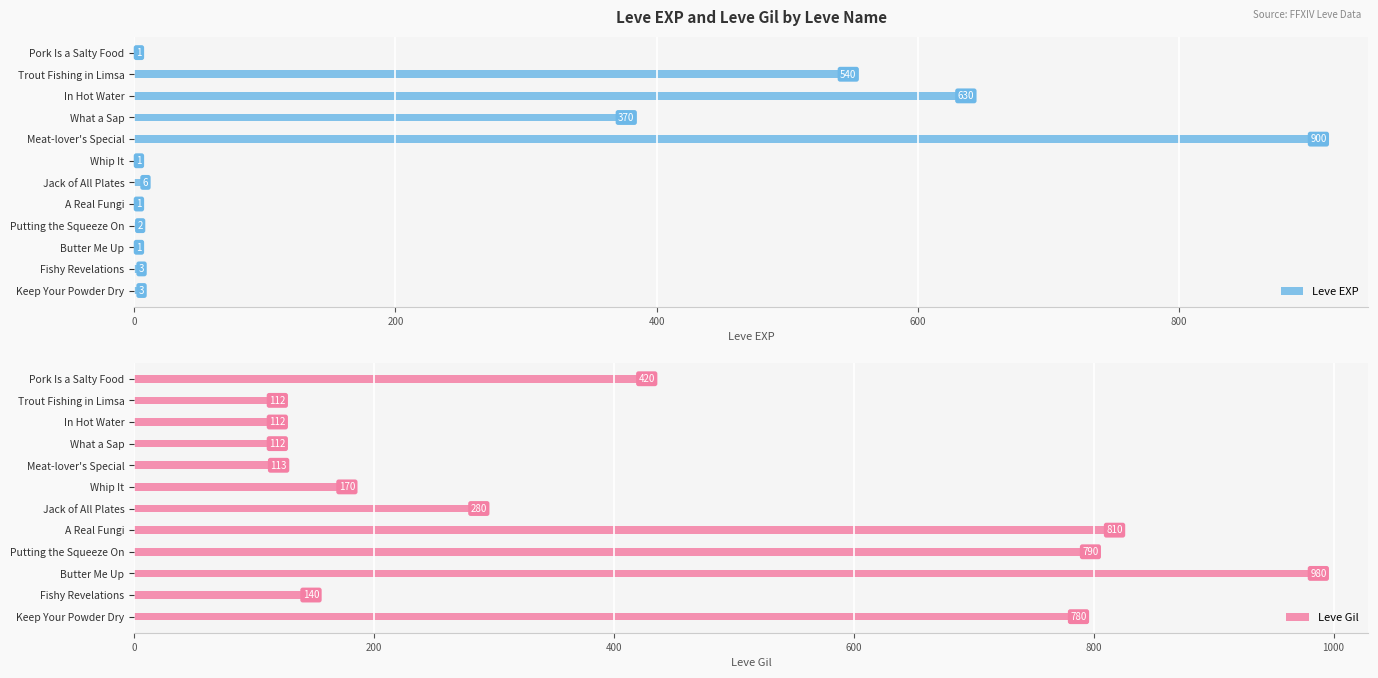

What is the minimum value for Leve Gil?

112